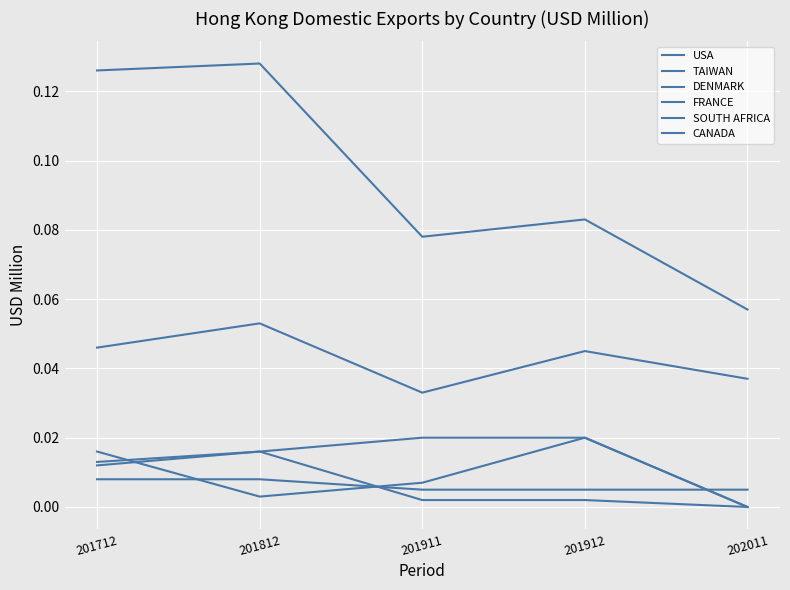

True or false: TAIWAN and CANADA intersect in this chart.

False